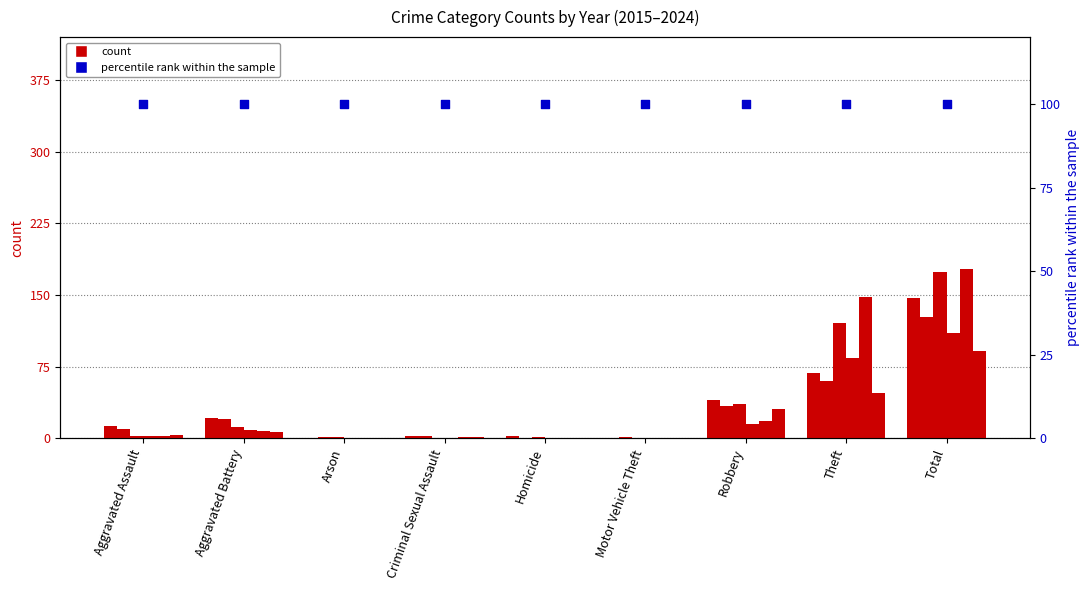

What is the total value across all series at Arson?

2